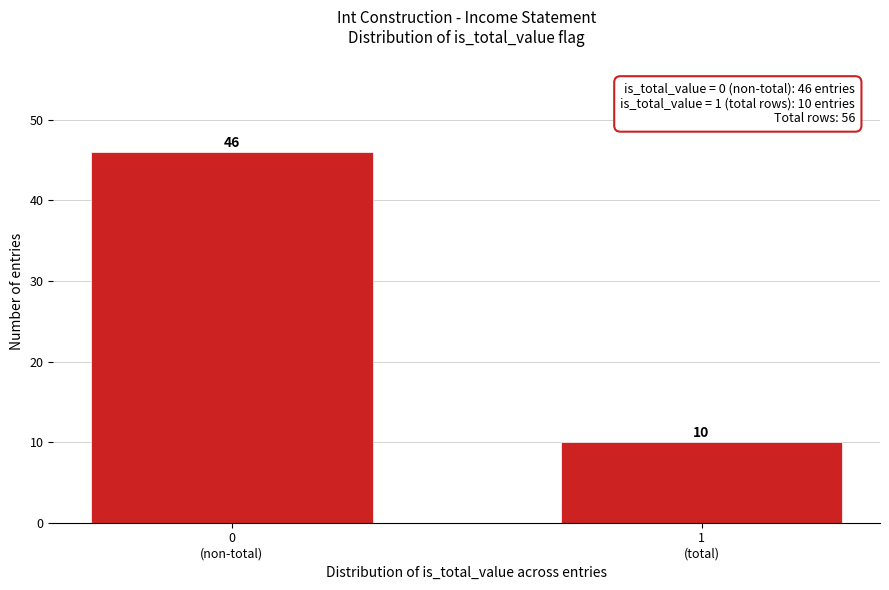

Reading right to left, list all the values displayed in this chart.

10	46